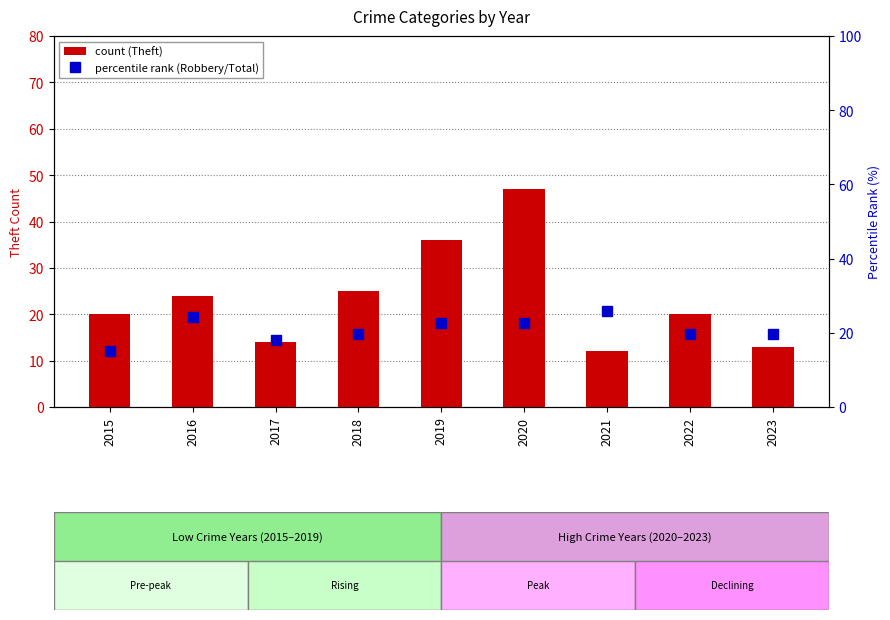

What is the spread (max minus min) of values at 2021?

13.8